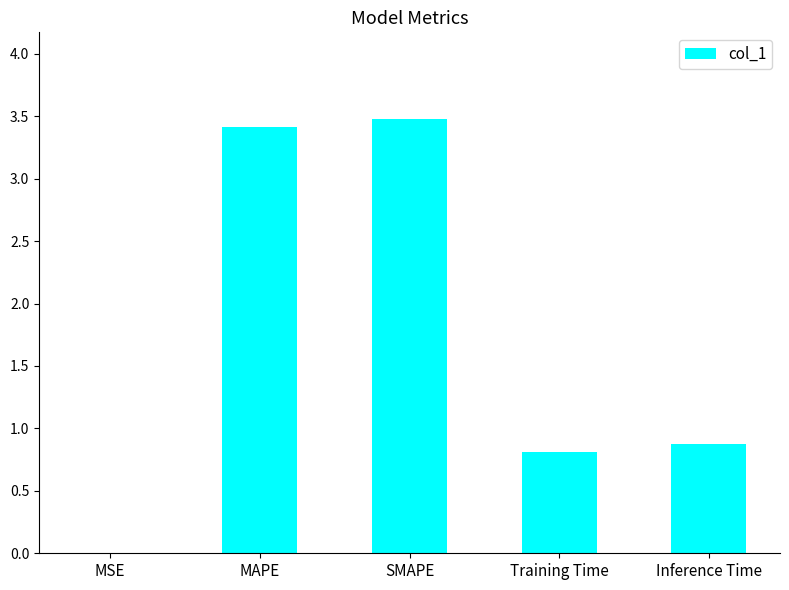

What is the sum of all values?

8.6